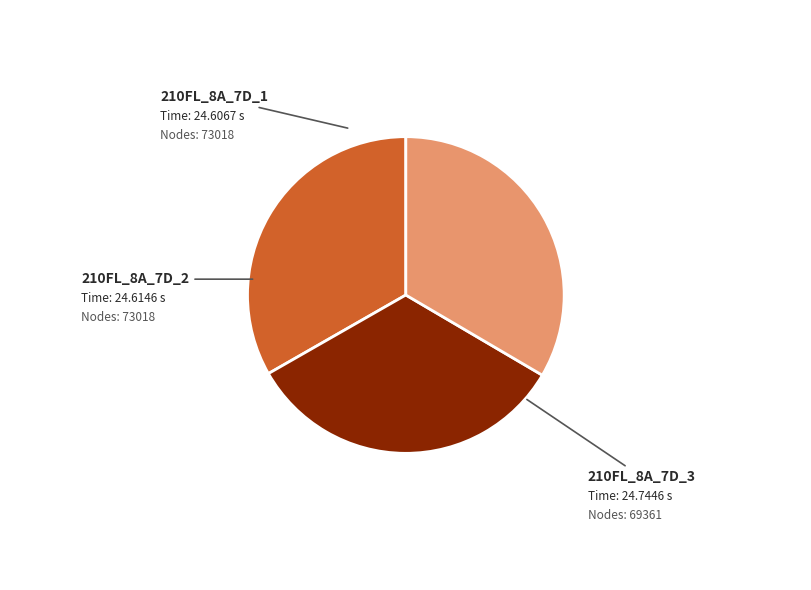

Do 210FL_8A_7D_2 and 210FL_8A_7D_1 together represent more than half of the pie?

Yes